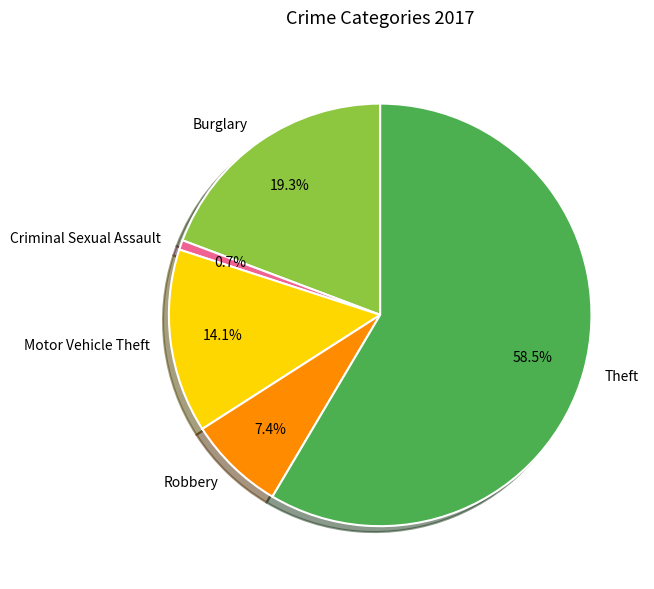

Count the number of slices in the pie.

5